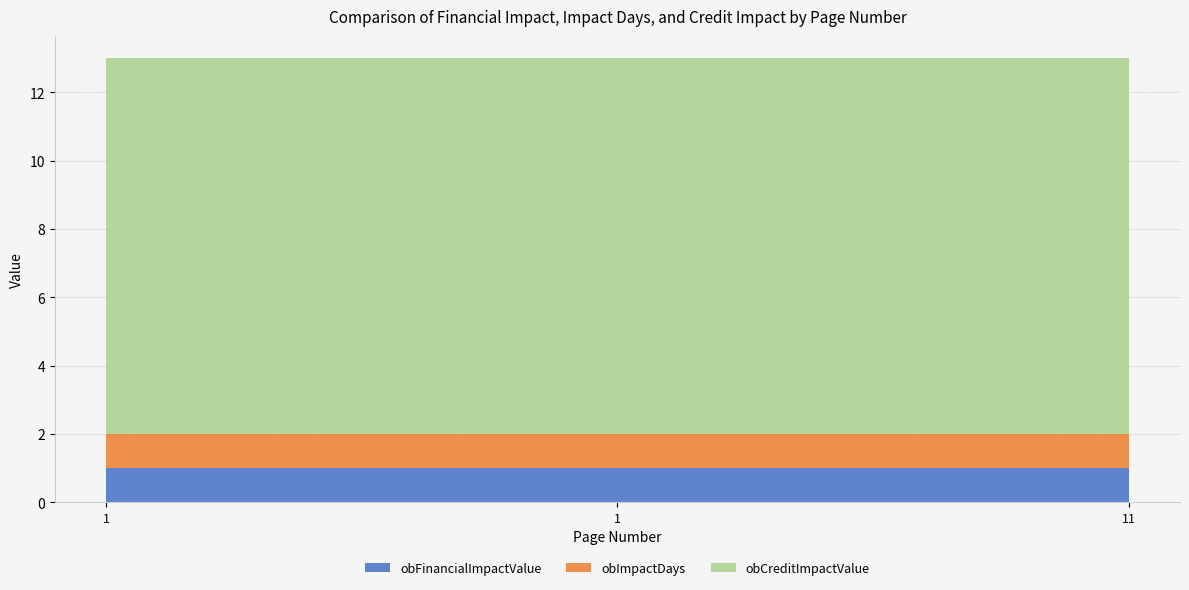

The value of obImpactDays at 1 is 0. True or false?

False